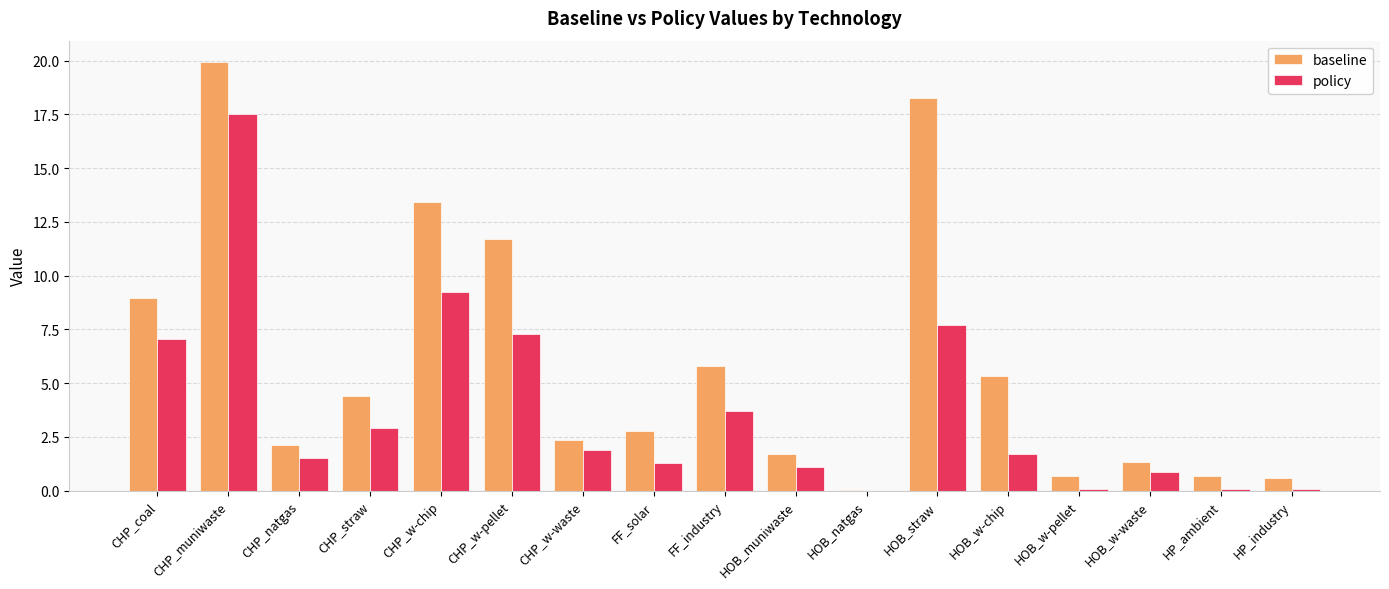

At which label does baseline reach its peak?

CHP_muniwaste